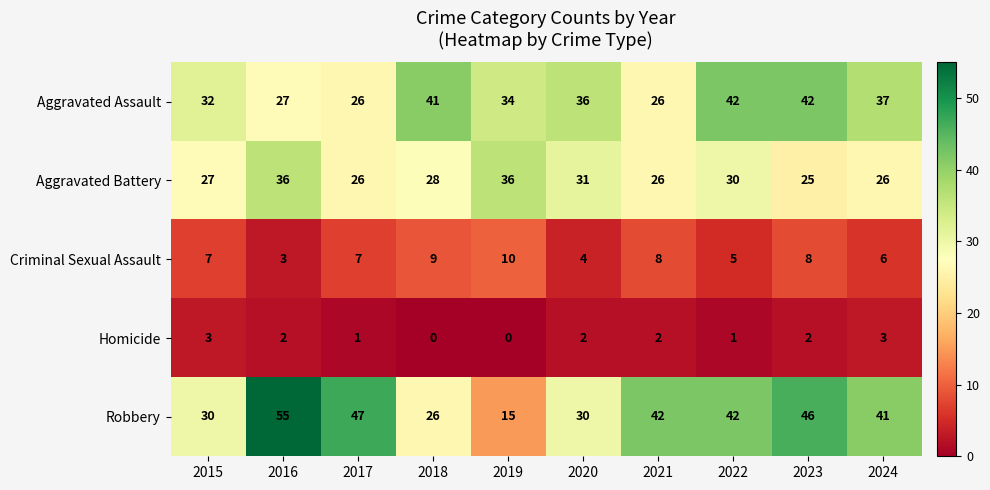

At 2016, list the series in order from largest to smallest.

Robbery, Aggravated Battery, Aggravated Assault, Criminal Sexual Assault, Homicide